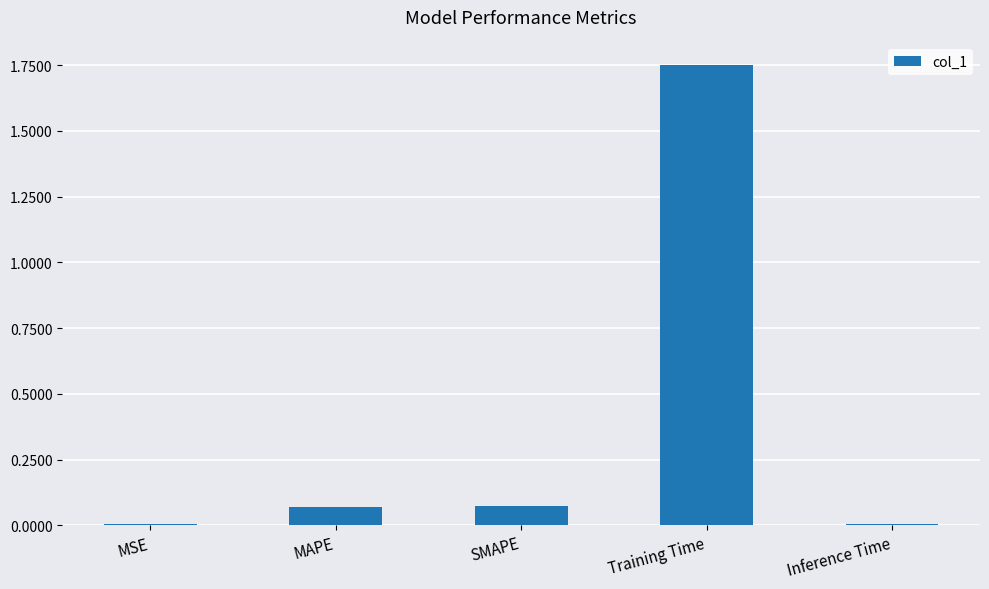

What is the change in value from MSE to SMAPE?

+0.1